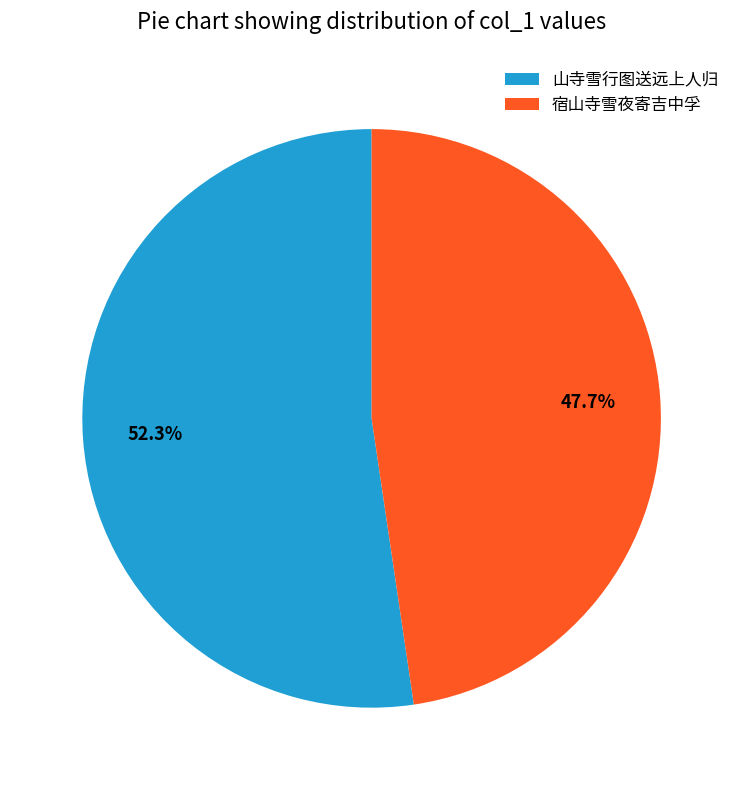

Combined, what portion of the pie is 宿山寺雪夜寄吉中孚 and 山寺雪行图送远上人归?

100.0%